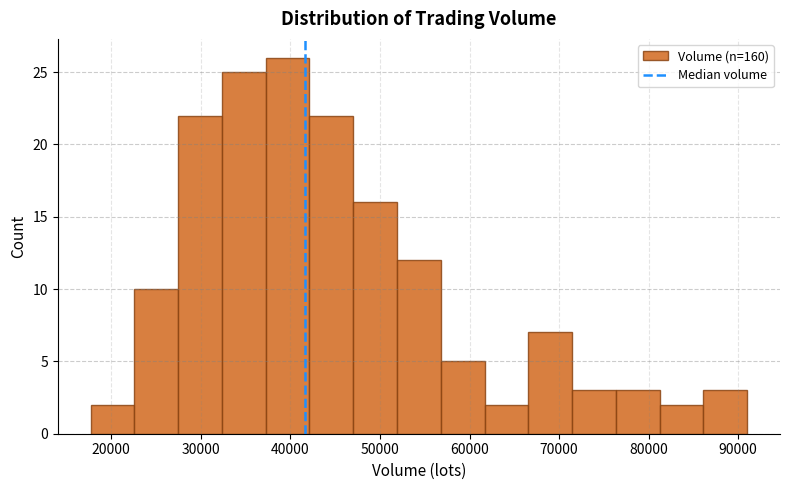

Which range on the x-axis has the tallest bar?

37000 to 42000